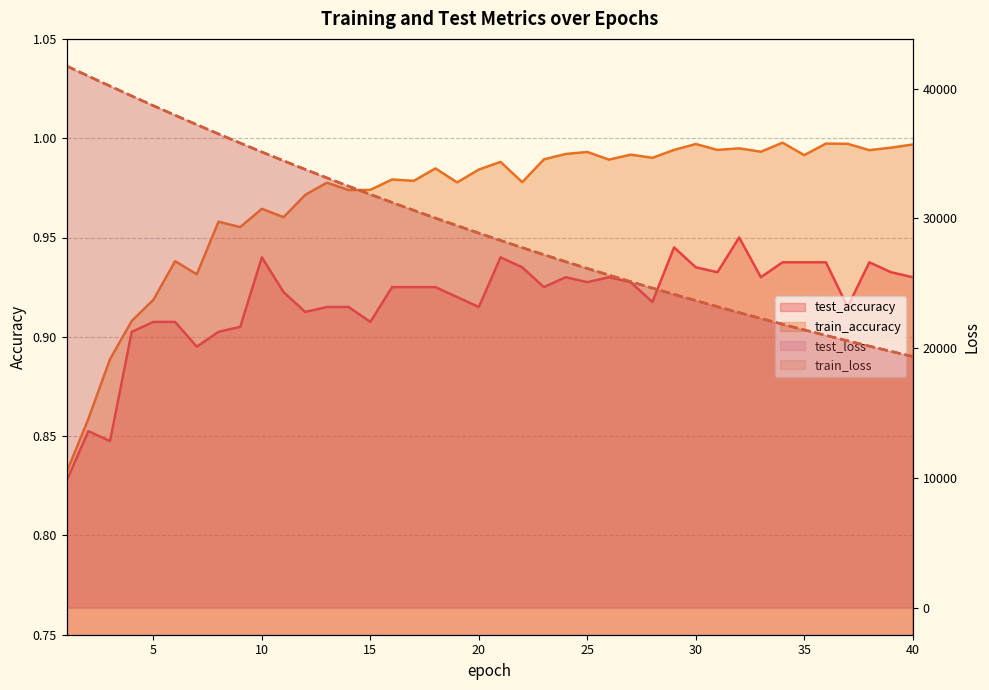

How many categories are shown in the chart?

40